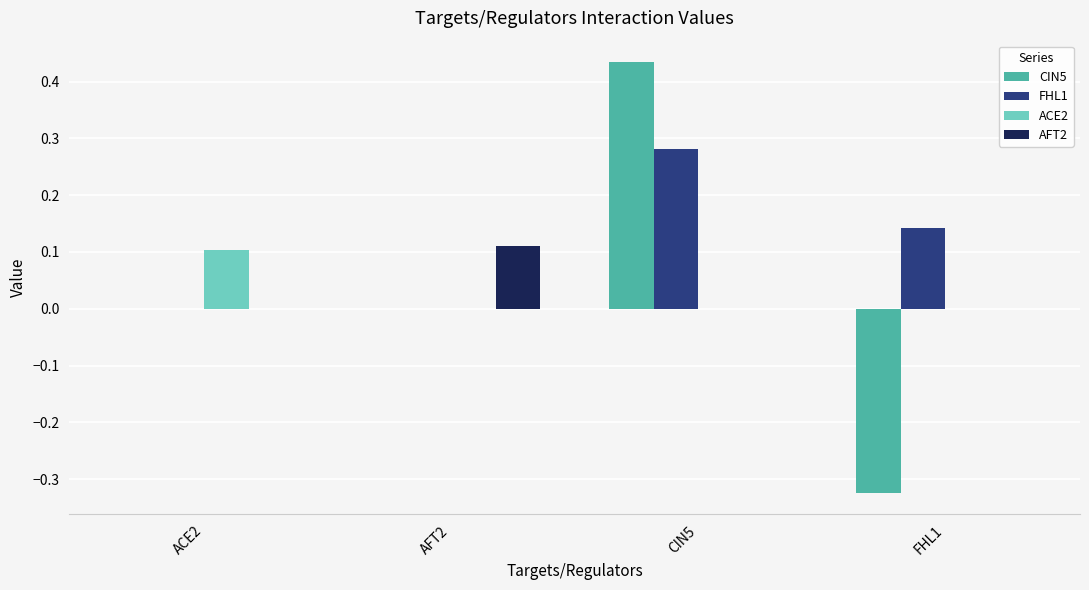

Which category has the highest value in the FHL1 series?

CIN5